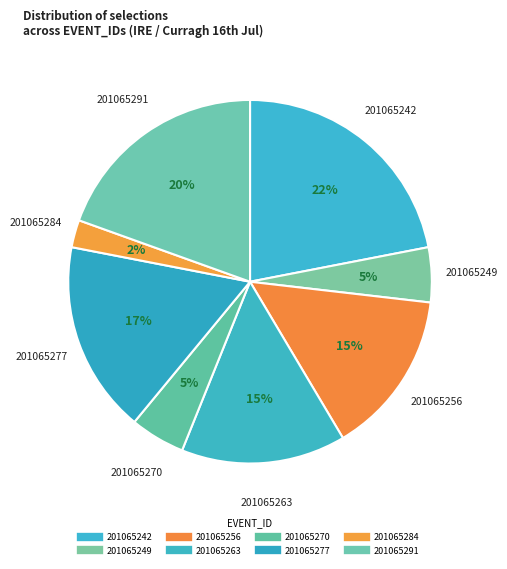

How many segments does this pie chart have?

8